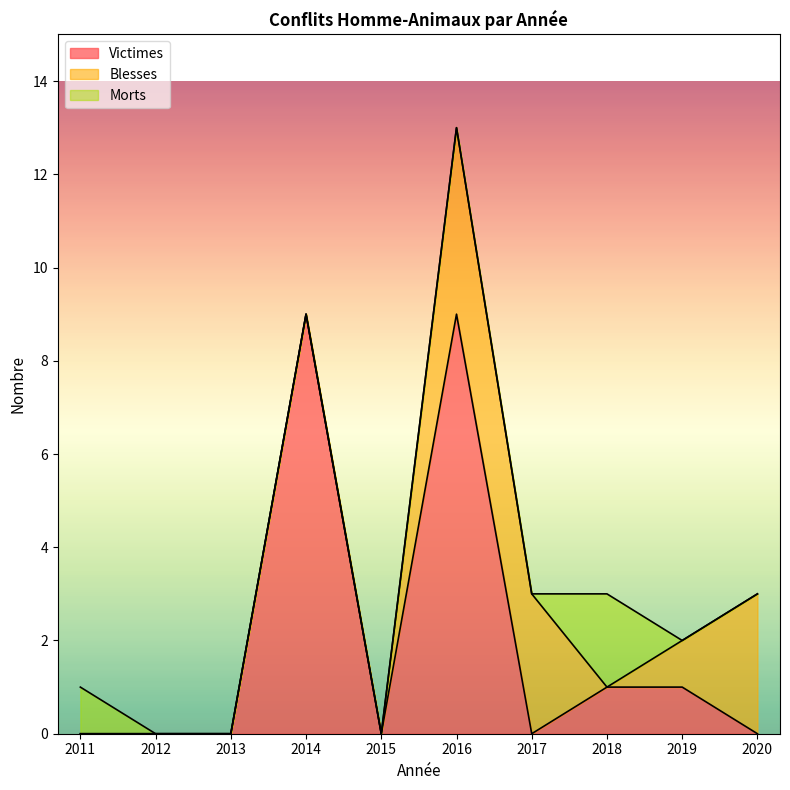

Which category has the lowest value in the Blesses series?

2011